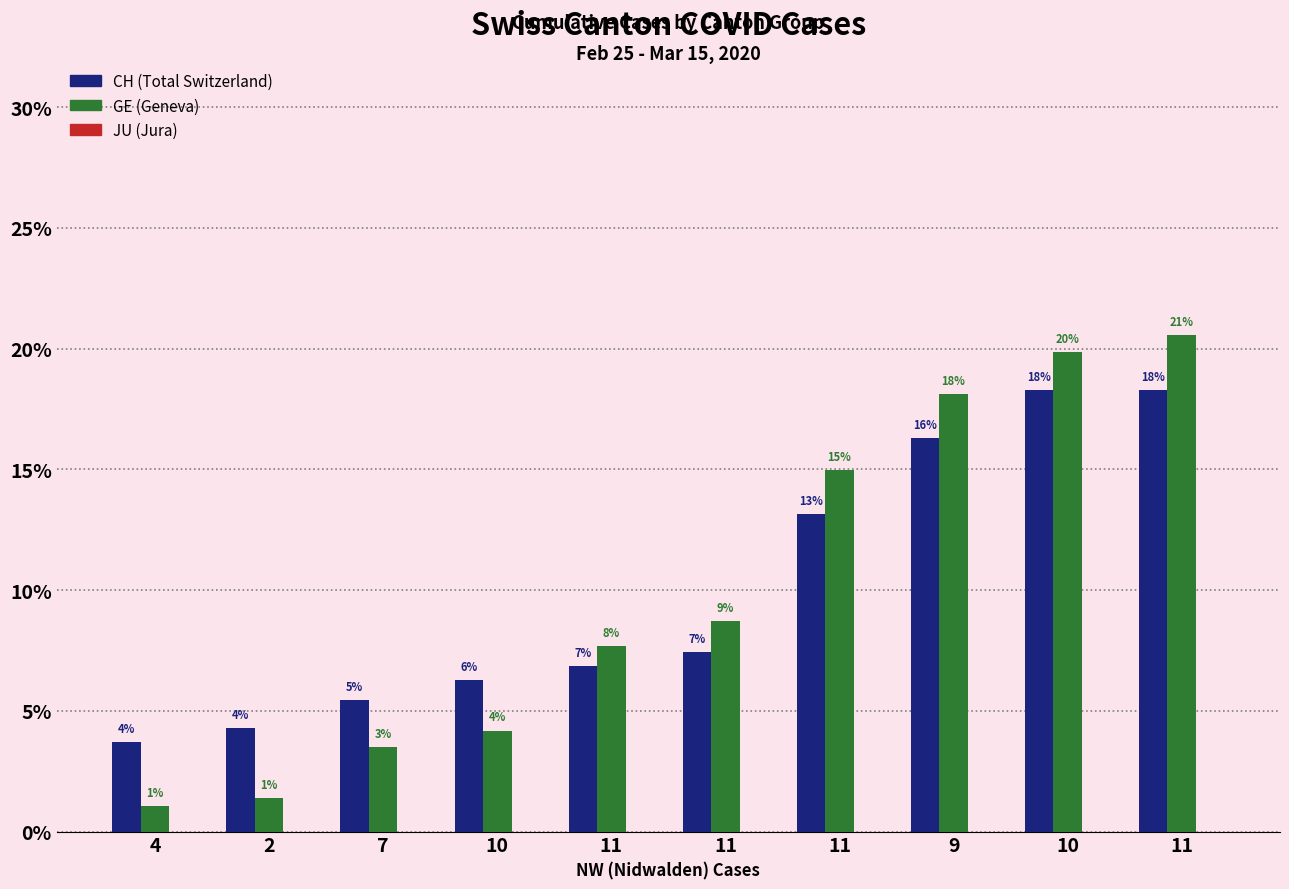

How many bars are there in each group?

2